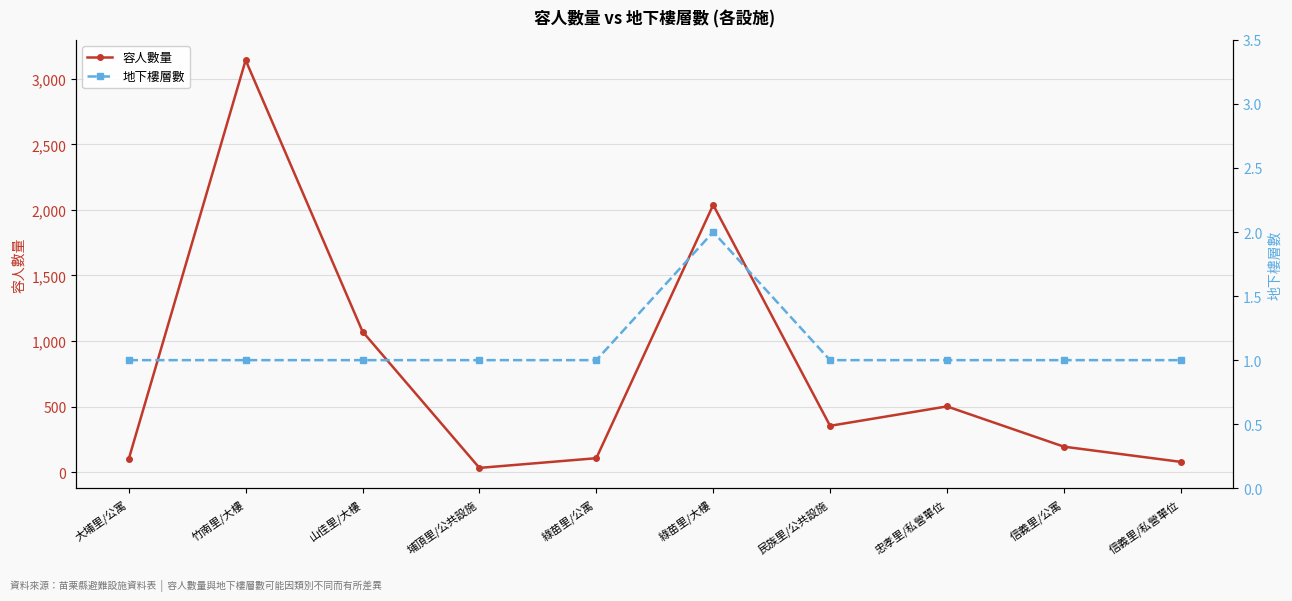

Which series has the largest range (max minus min)?

容人數量